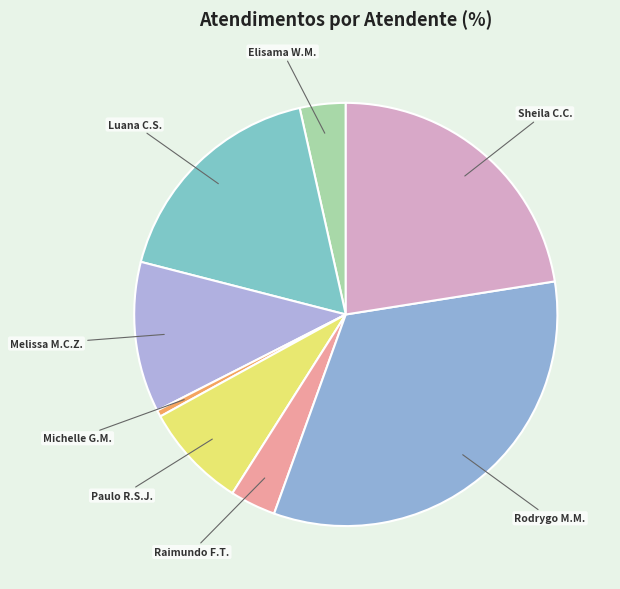

What is the ratio of the value at Sheila C.C. to the value at Luana C.S.?

1.3